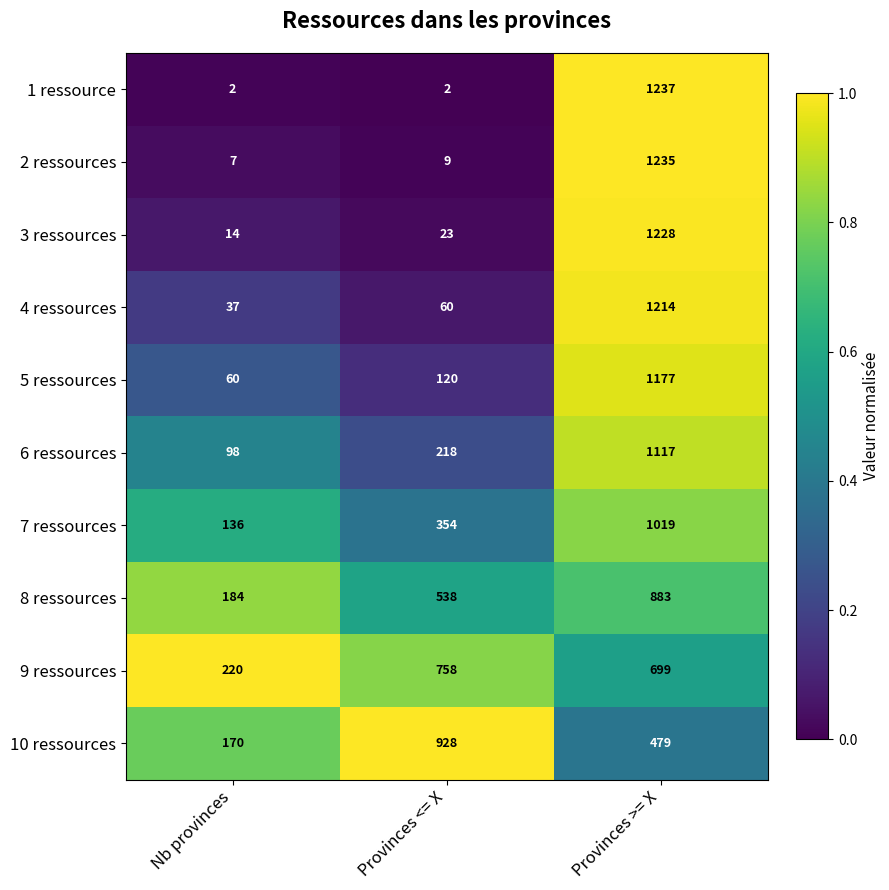

Reading left to right, list all the values displayed in this chart.

1 ressource: Nb provinces=2	Provinces <= X=2	Provinces >= X=1237
2 ressources: Nb provinces=7	Provinces <= X=9	Provinces >= X=1235
3 ressources: Nb provinces=14	Provinces <= X=23	Provinces >= X=1228
4 ressources: Nb provinces=37	Provinces <= X=60	Provinces >= X=1214
5 ressources: Nb provinces=60	Provinces <= X=120	Provinces >= X=1177
6 ressources: Nb provinces=98	Provinces <= X=218	Provinces >= X=1117
7 ressources: Nb provinces=136	Provinces <= X=354	Provinces >= X=1019
8 ressources: Nb provinces=184	Provinces <= X=538	Provinces >= X=883
9 ressources: Nb provinces=220	Provinces <= X=758	Provinces >= X=699
10 ressources: Nb provinces=170	Provinces <= X=928	Provinces >= X=479